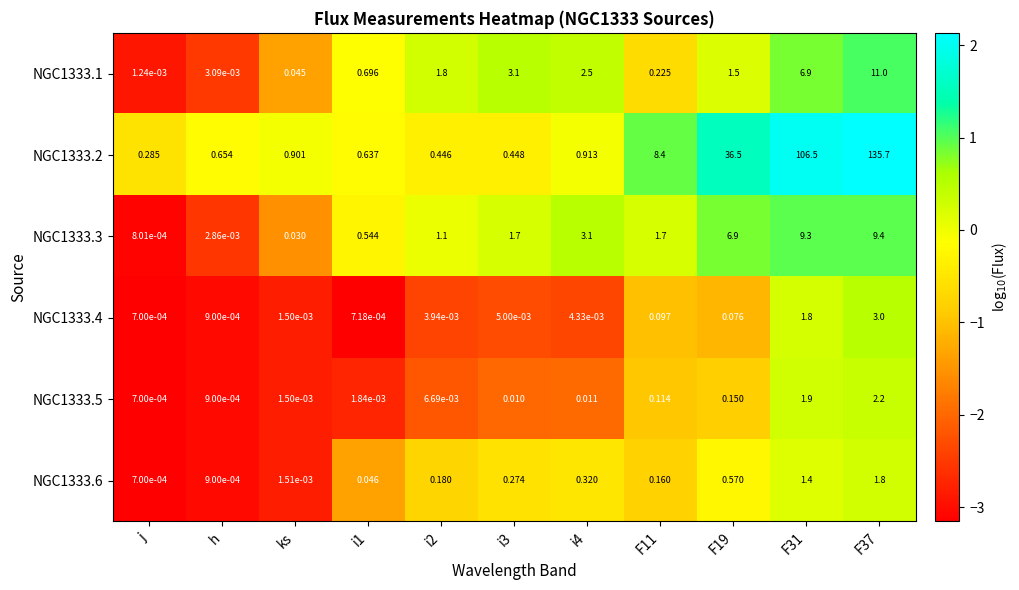

Is the value of NGC1333.4 at ks greater than the value of NGC1333.5 at i4?

No